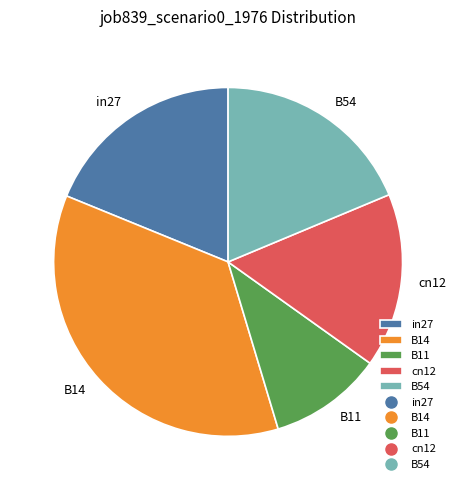

Does B11 account for over 50% of the chart?

No